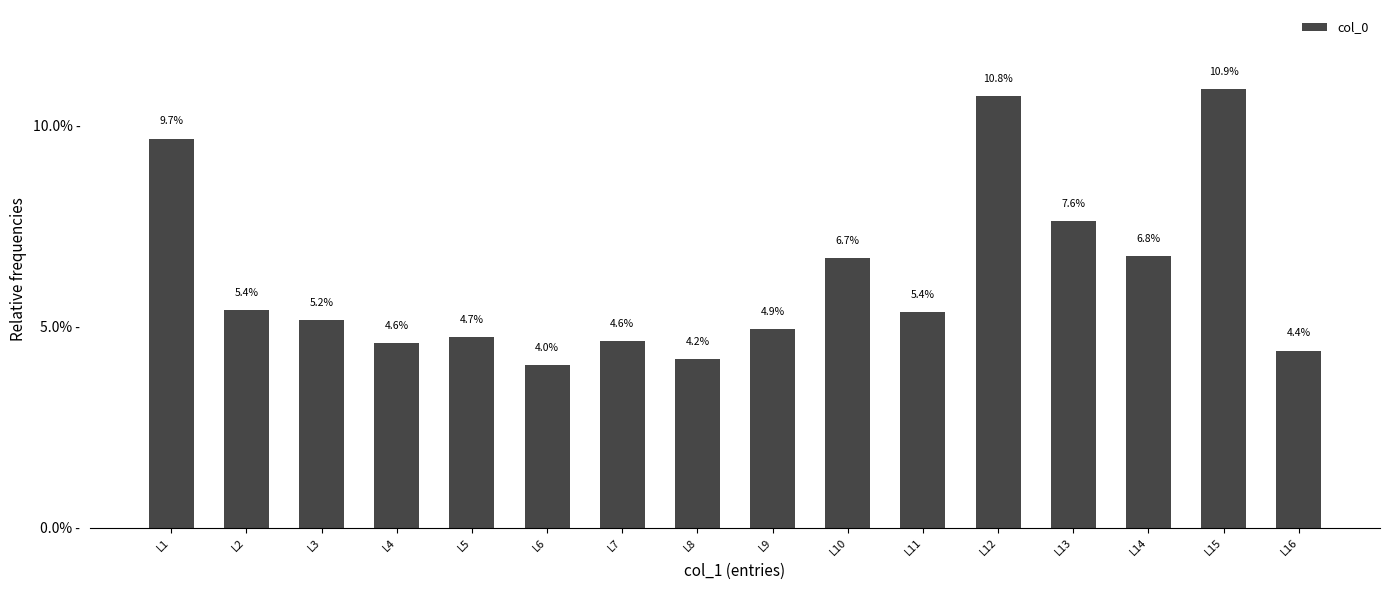

Between L14 and L5, which is larger?

L14